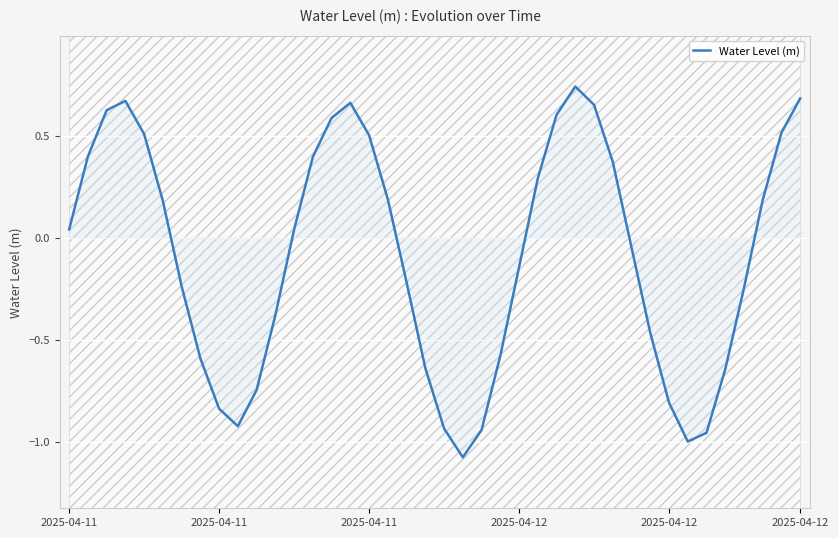

The value at 14 is 0.6. True or false?

True